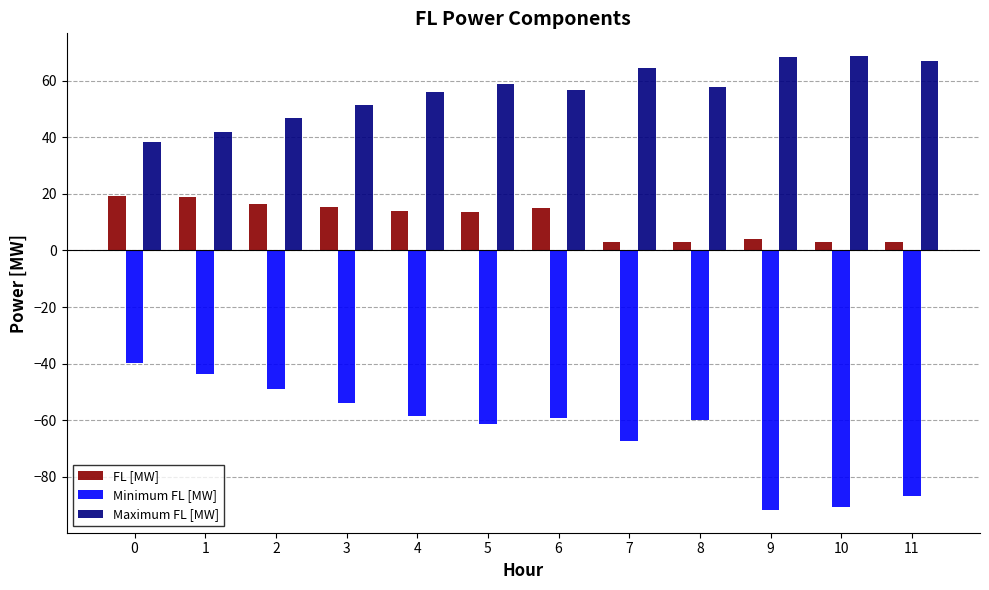

Read the Minimum FL [MW] value at 9.

-91.7